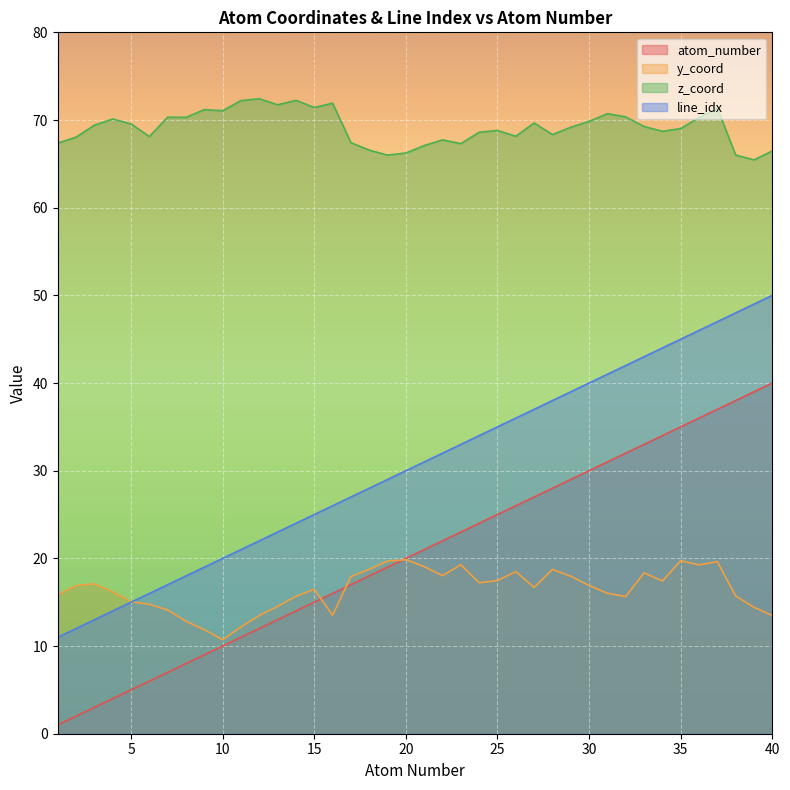

At which label does z_coord first exceed 69?

3